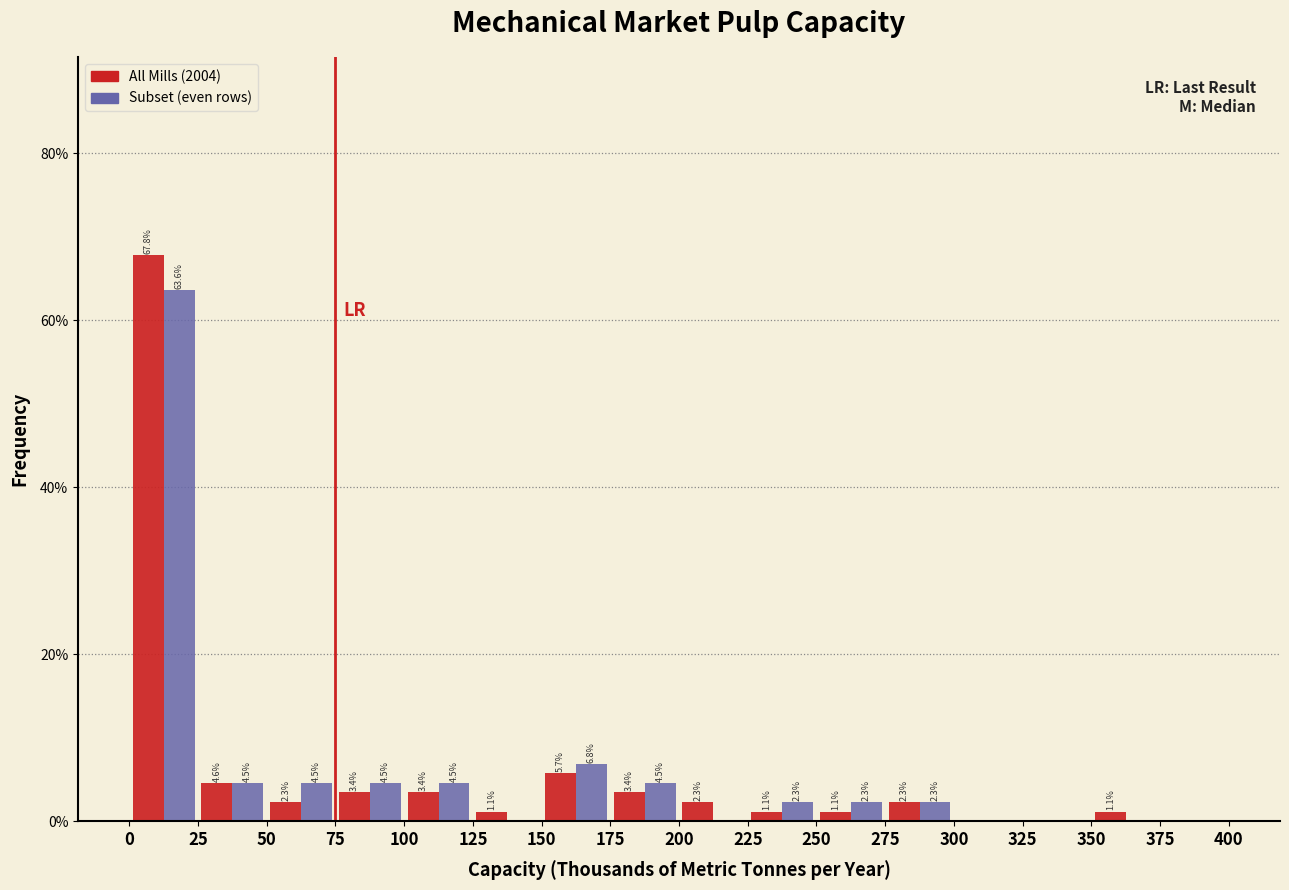

In the All Mills (2004) series, which range on the x-axis has the tallest bar?

0 to 25